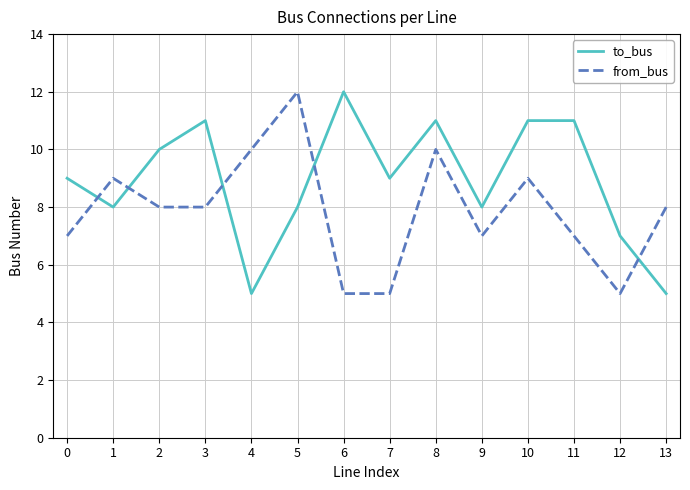

Where is the first local maximum for from_bus?

1